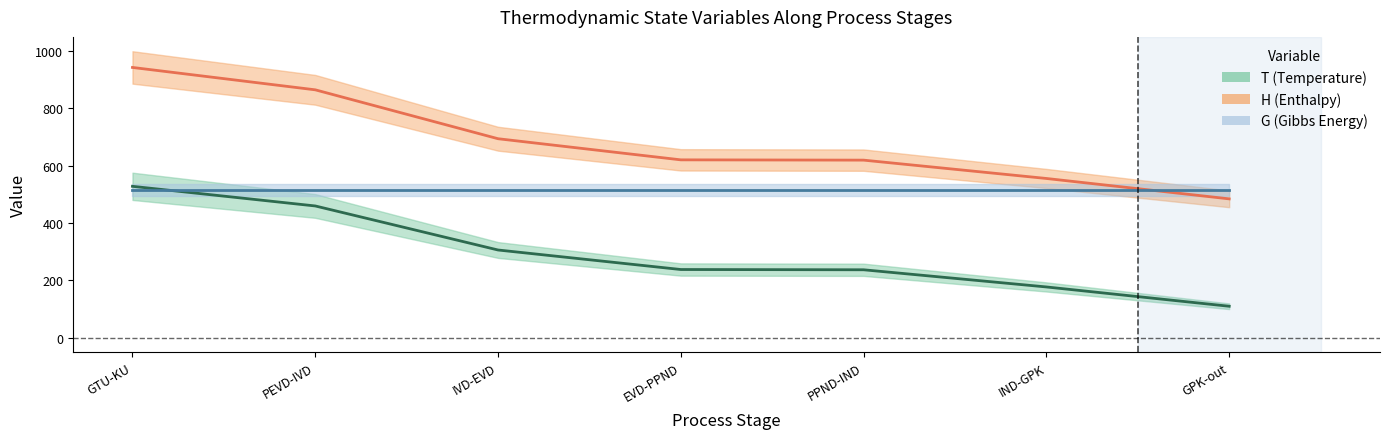

At which label does H reach its minimum?

GPK-out